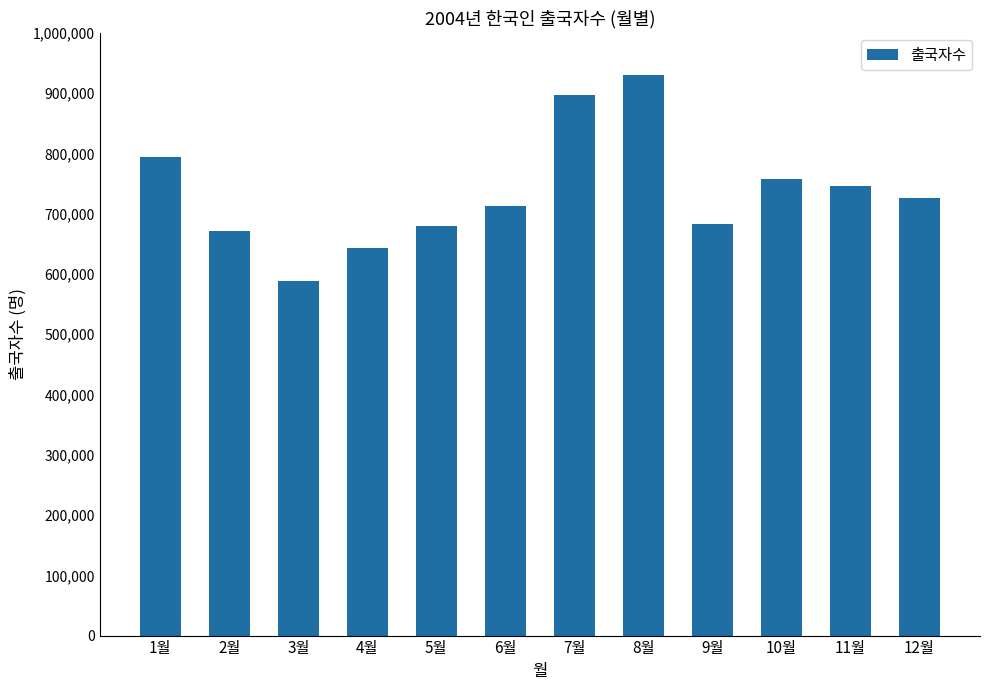

Is it true that the value at 4월 is 642413?

True